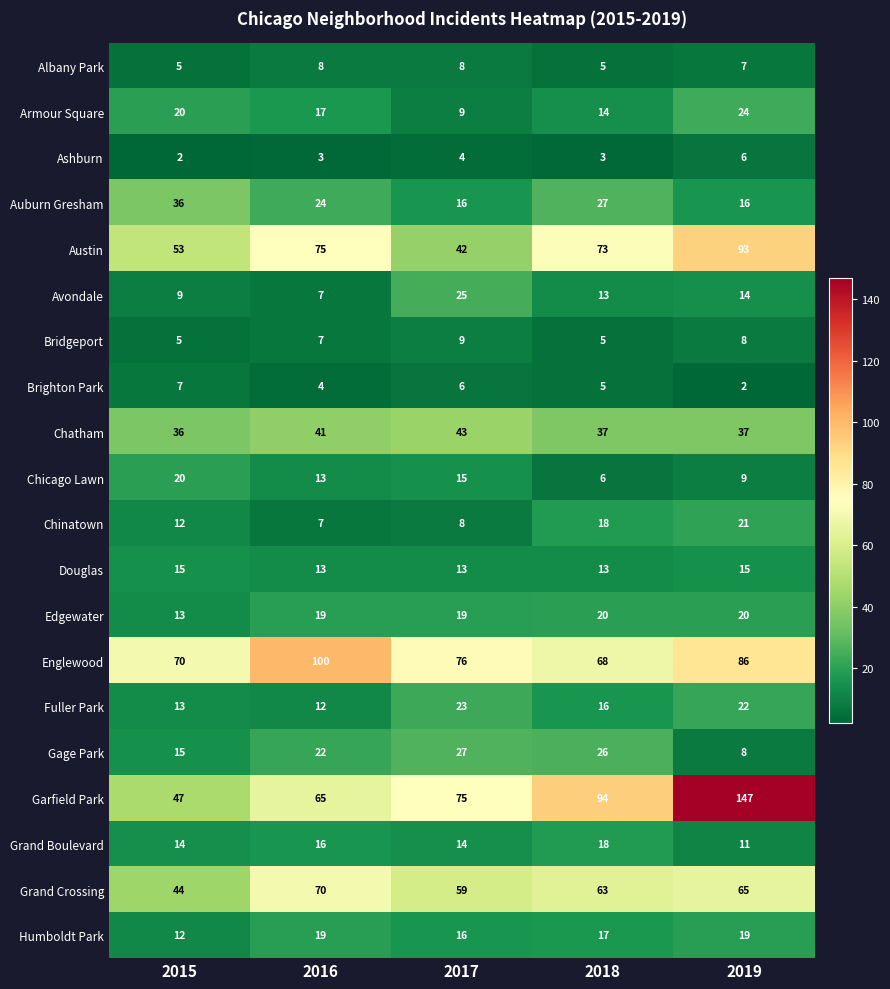

At how many categories does at least one series exceed 6?

5